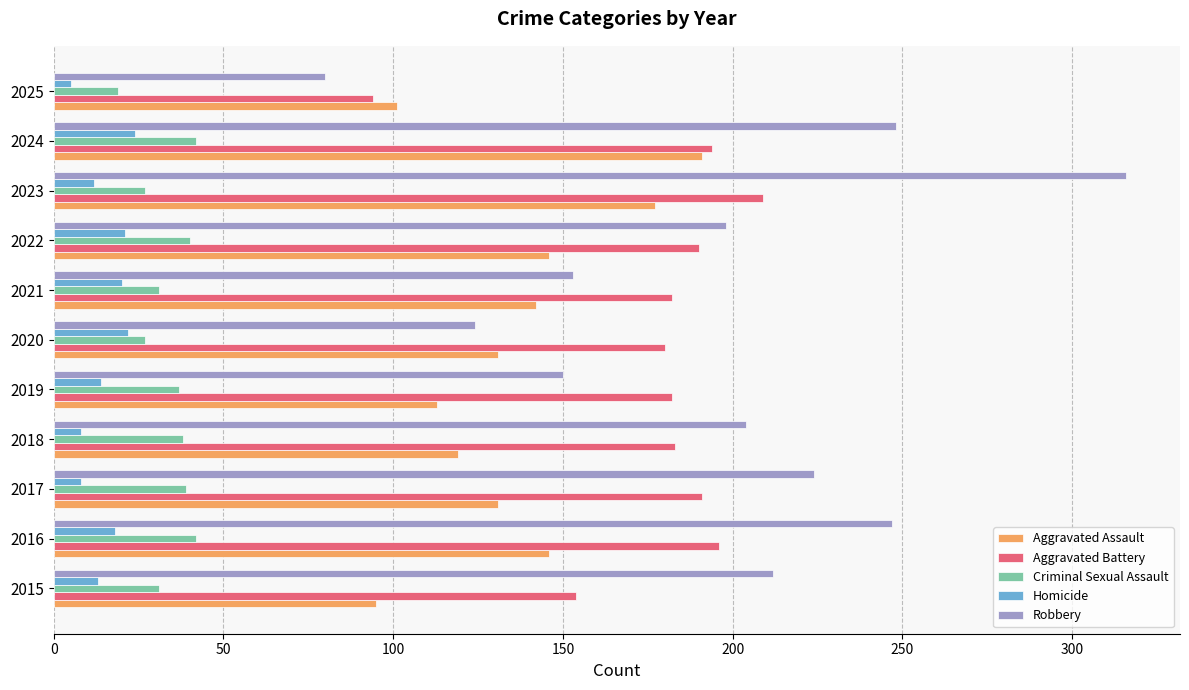

The Homicide series shows 14 at 2024. True or false?

False